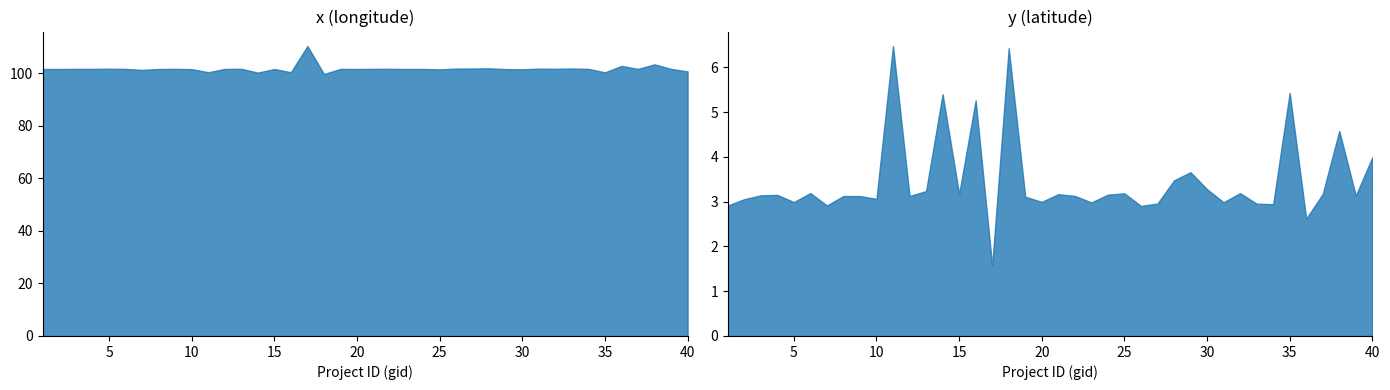

Which category has the highest value in the y (latitude) series?

11